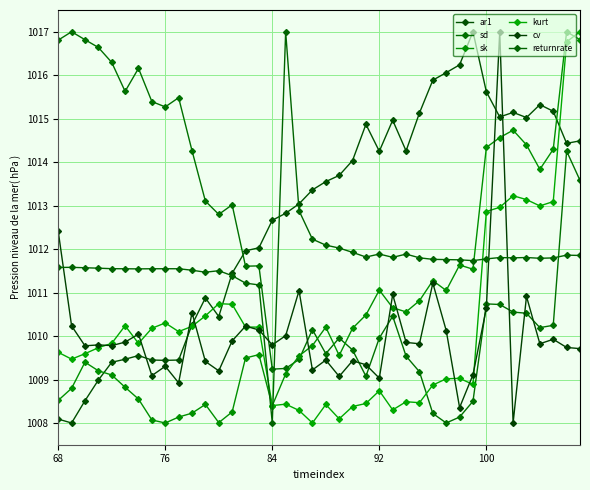

Which series has the largest range (max minus min)?

ar1